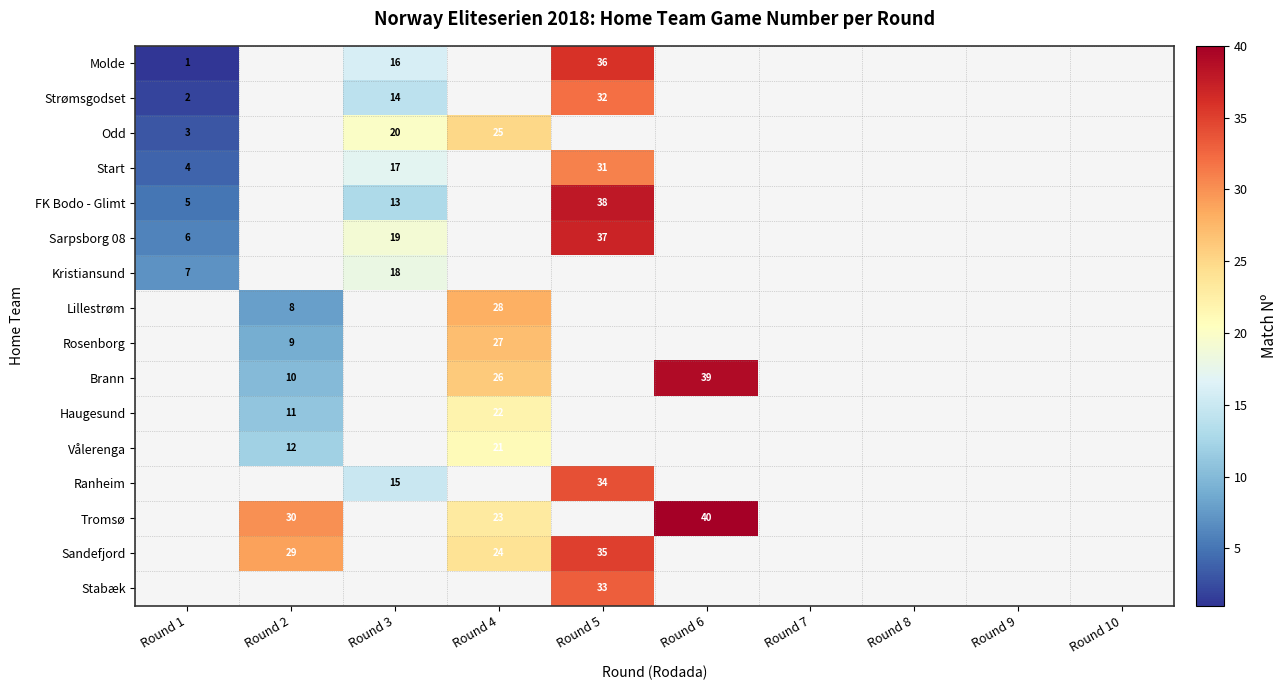

True or false: Sandefjord has a value of 29 at Round 2.

True